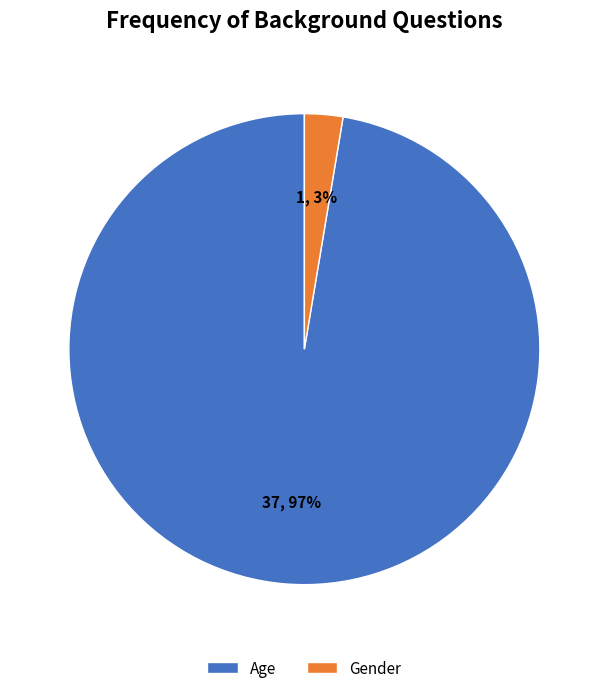

To the nearest percent, what is the average slice percentage?

50%